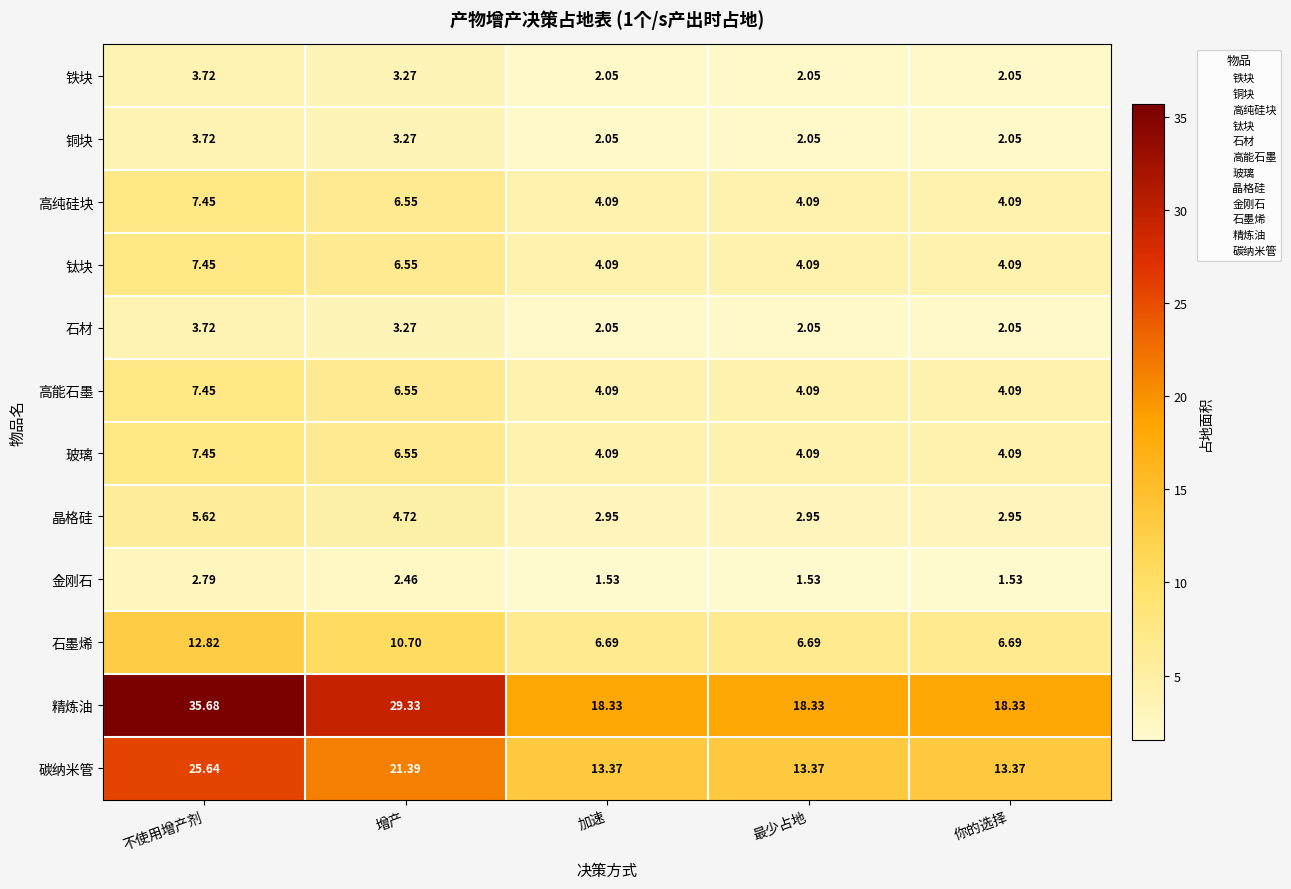

Where is 石墨烯 nearest to the value 9?

增产